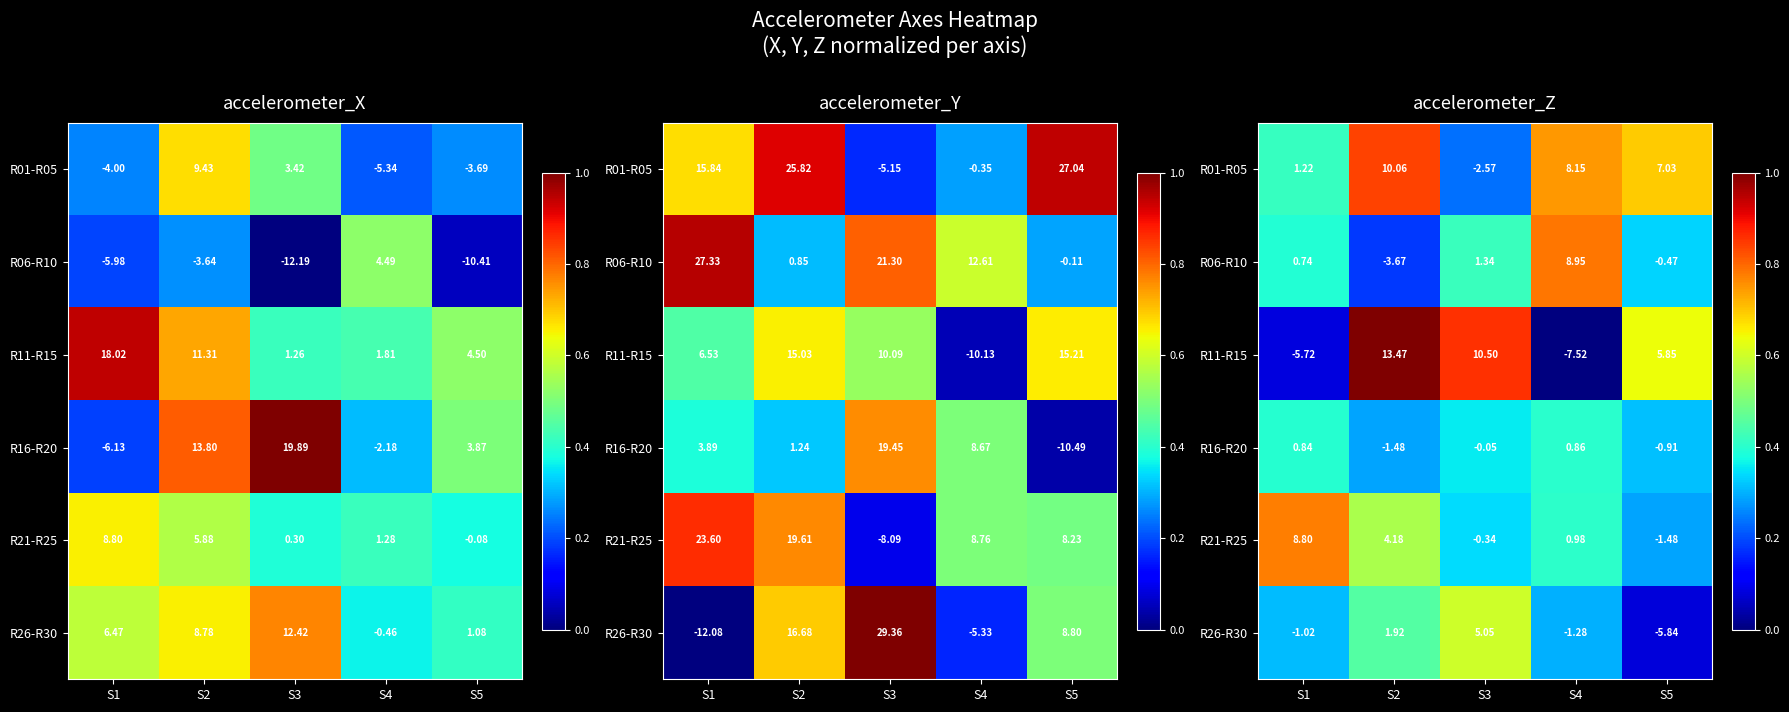

At which label is R06-R10 closest to 0?

S2